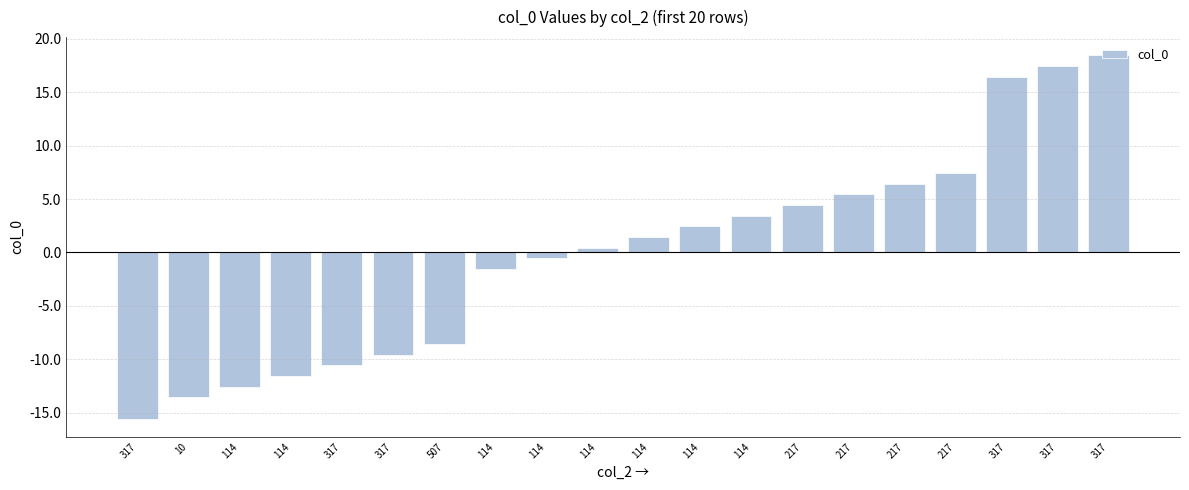

Rank the categories by value from lowest to highest.

317, 10, 114, 114, 317, 317, 507, 114, 114, 114, 114, 114, 114, 217, 217, 217, 217, 317, 317, 317